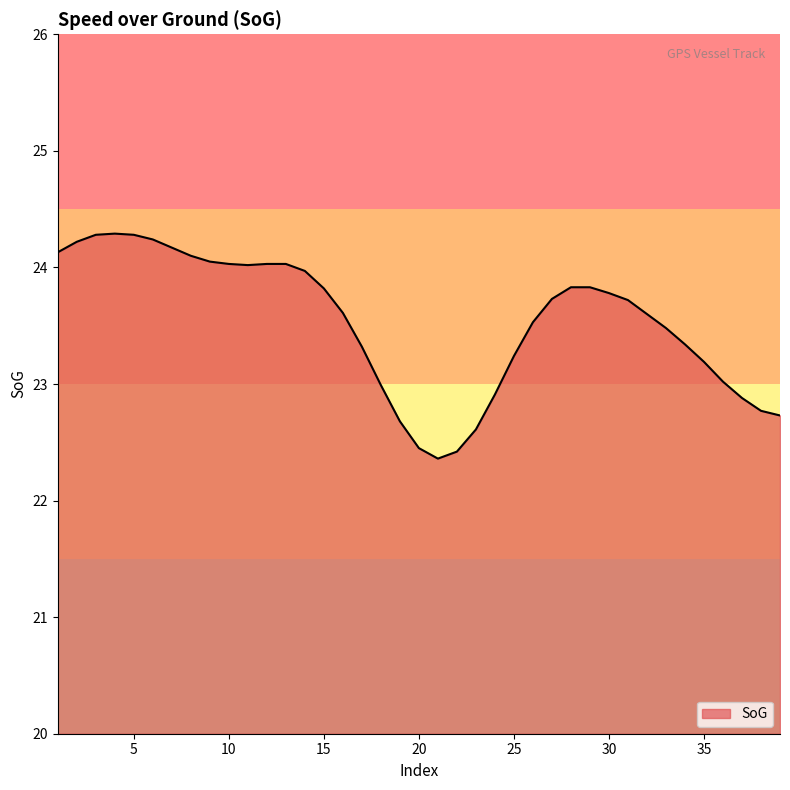

What is the smallest value displayed?

22.4